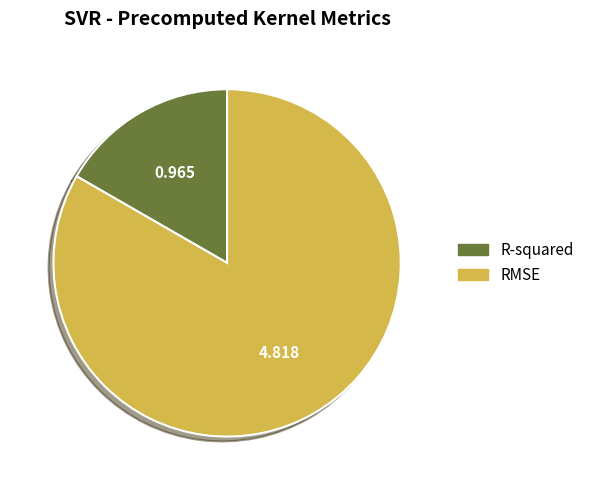

True or false: R-squared accounts for 27% of the total.

False